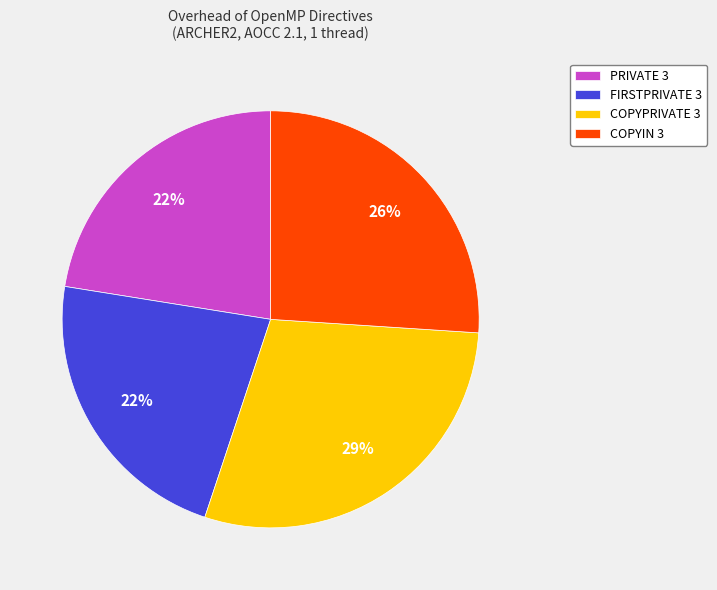

Which slice is the largest?

COPYPRIVATE 3